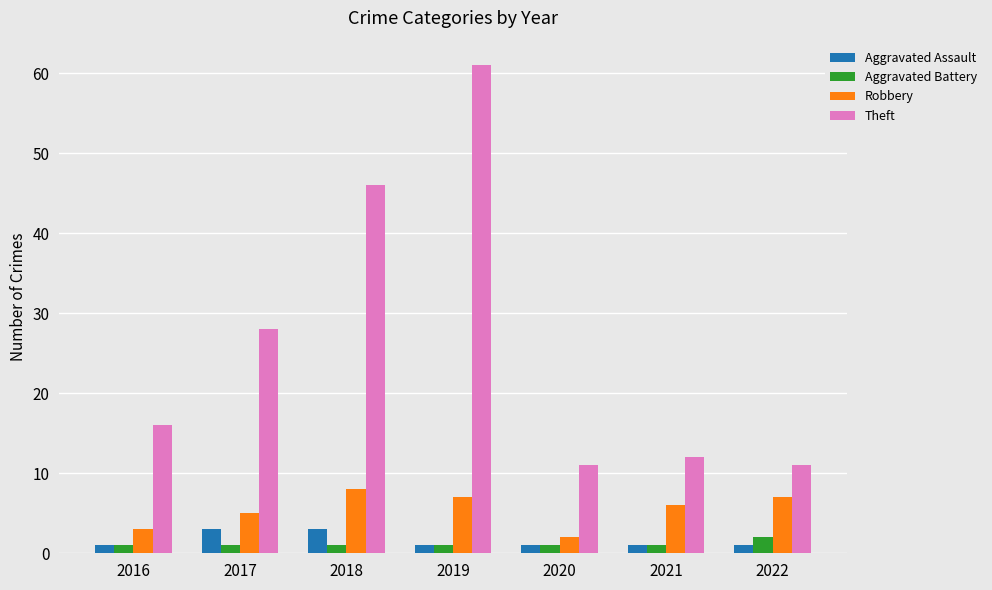

What is the difference between the Theft values at 2016 and 2017?

12